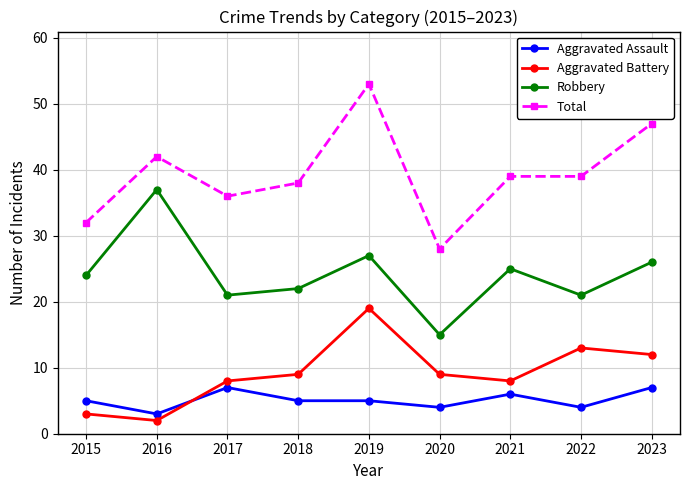

What is the value of the Robbery point at the 8th from the left?

21